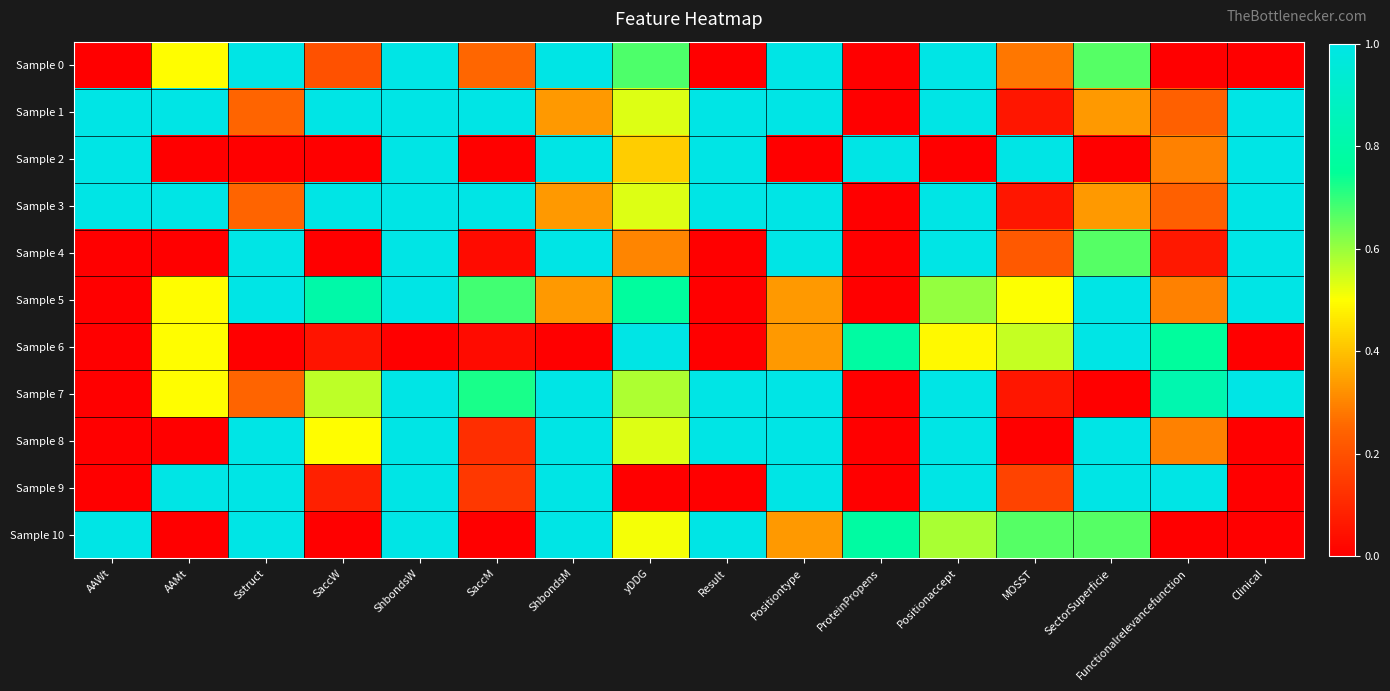

Which label corresponds to the smallest value in the chart?

AAWt